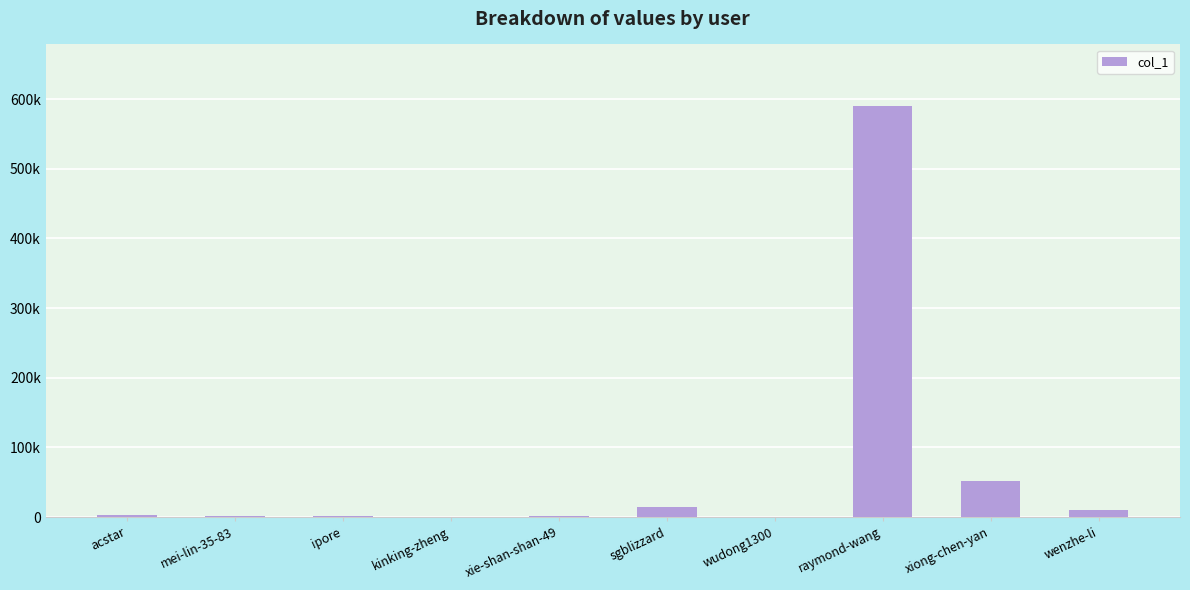

What is the change in value from kinking-zheng to wudong1300?

+283